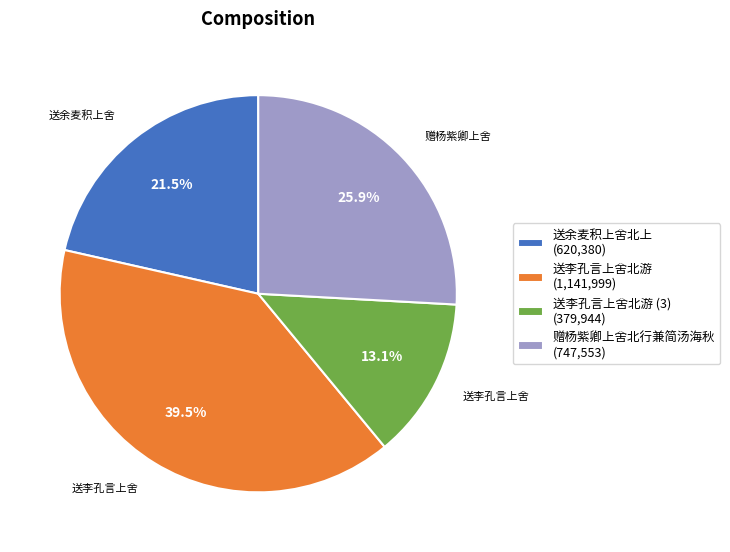

Does any single category account for the majority?

No